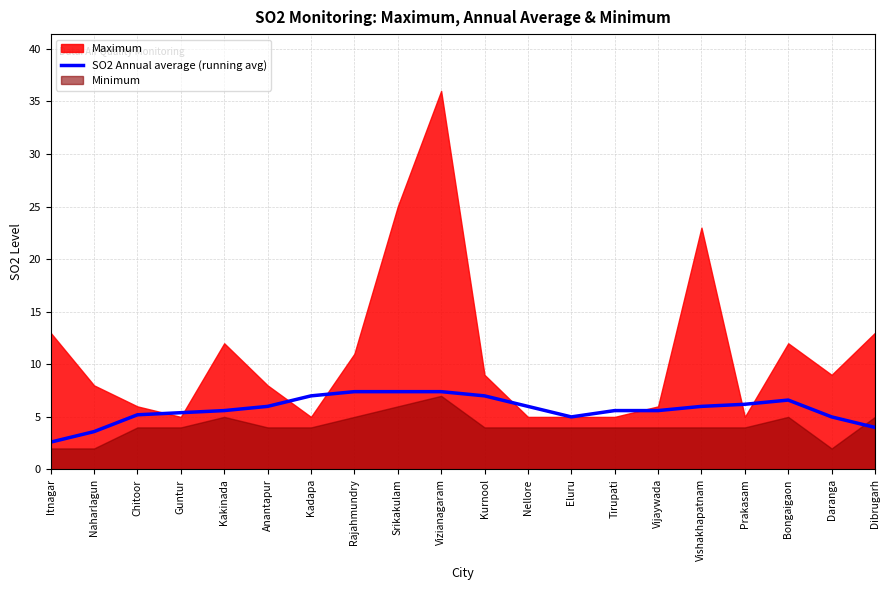

What is the label of the 6th point from the right?

Vijaywada